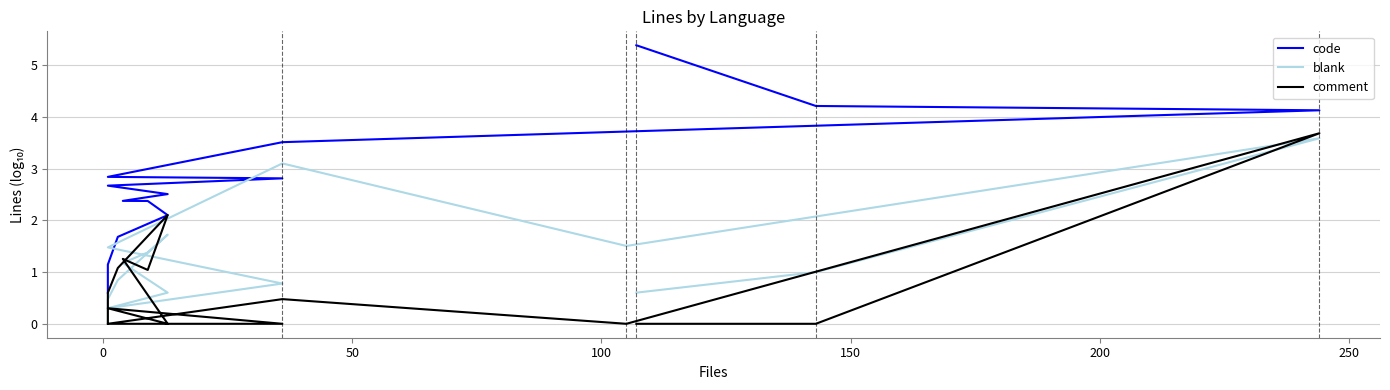

After their last crossing, which series has the higher values: code or comment?

code